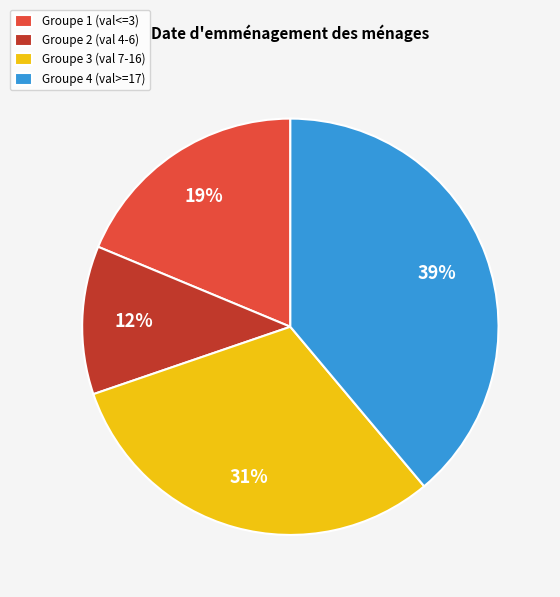

Which category has the biggest portion of the pie?

Groupe 4 (val>=17)